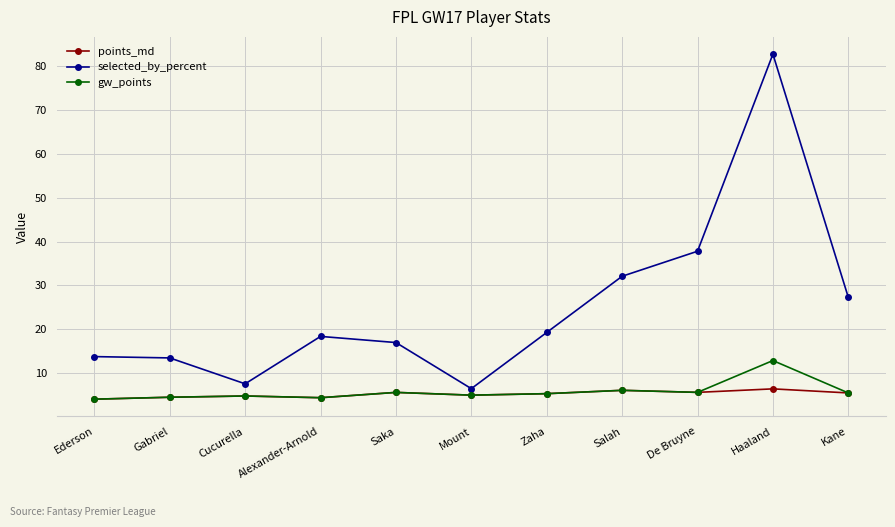

Count the number of data series in this chart.

3